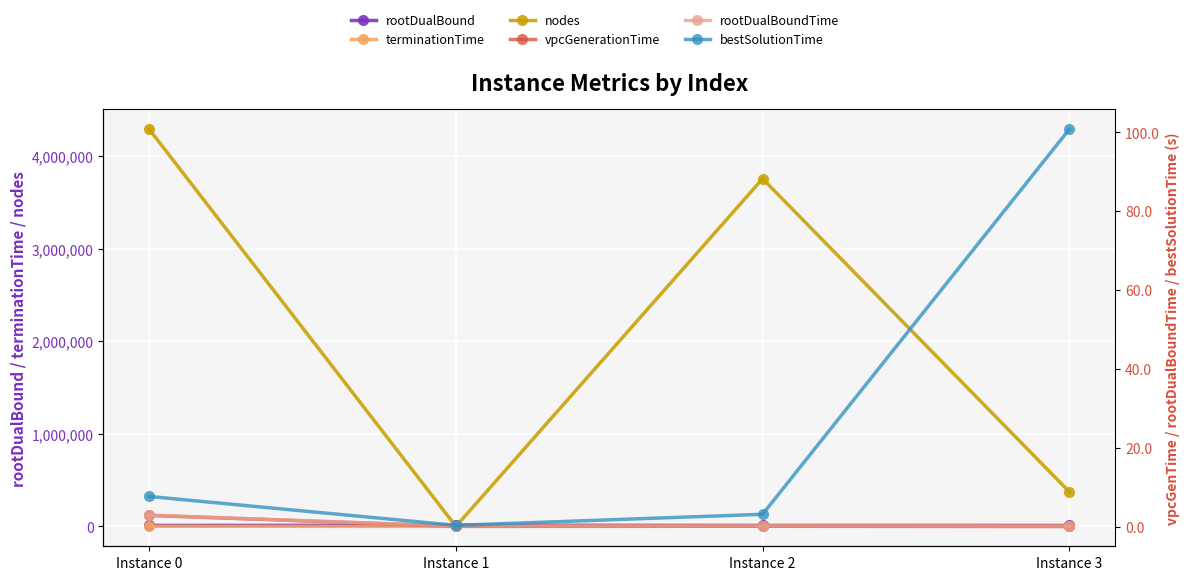

Reading left to right, what are all the values shown in this chart?

rootDualBound: Instance 0=10500.6	Instance 1=12974.0	Instance 2=10501.3	Instance 3=10617.0
terminationTime: Instance 0=1833.9	Instance 1=0.4	Instance 2=1944.9	Instance 3=293.9
nodes: Instance 0=4290802.0	Instance 1=410.0	Instance 2=3756884.0	Instance 3=375047.0
vpcGenerationTime: Instance 0=2.9	Instance 1=0.1	Instance 2=0.1	Instance 3=0.1
rootDualBoundTime: Instance 0=3.0	Instance 1=0.2	Instance 2=0.2	Instance 3=0.2
bestSolutionTime: Instance 0=7.7	Instance 1=0.4	Instance 2=3.2	Instance 3=100.8